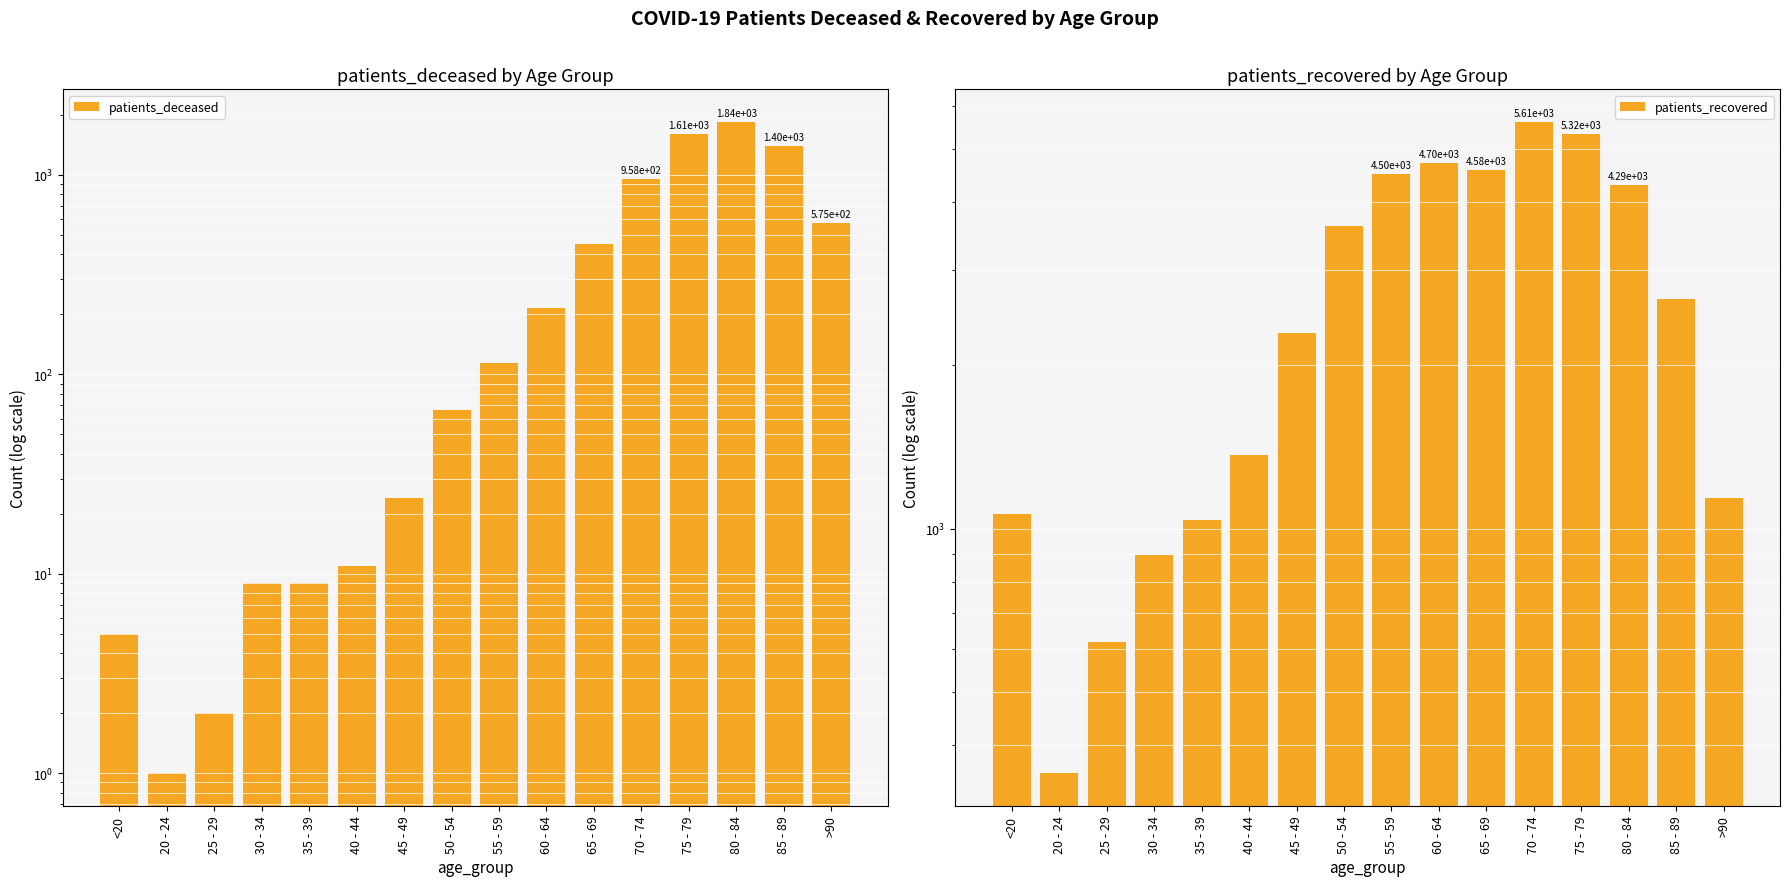

How many data points in patients_recovered are above 2643?

7